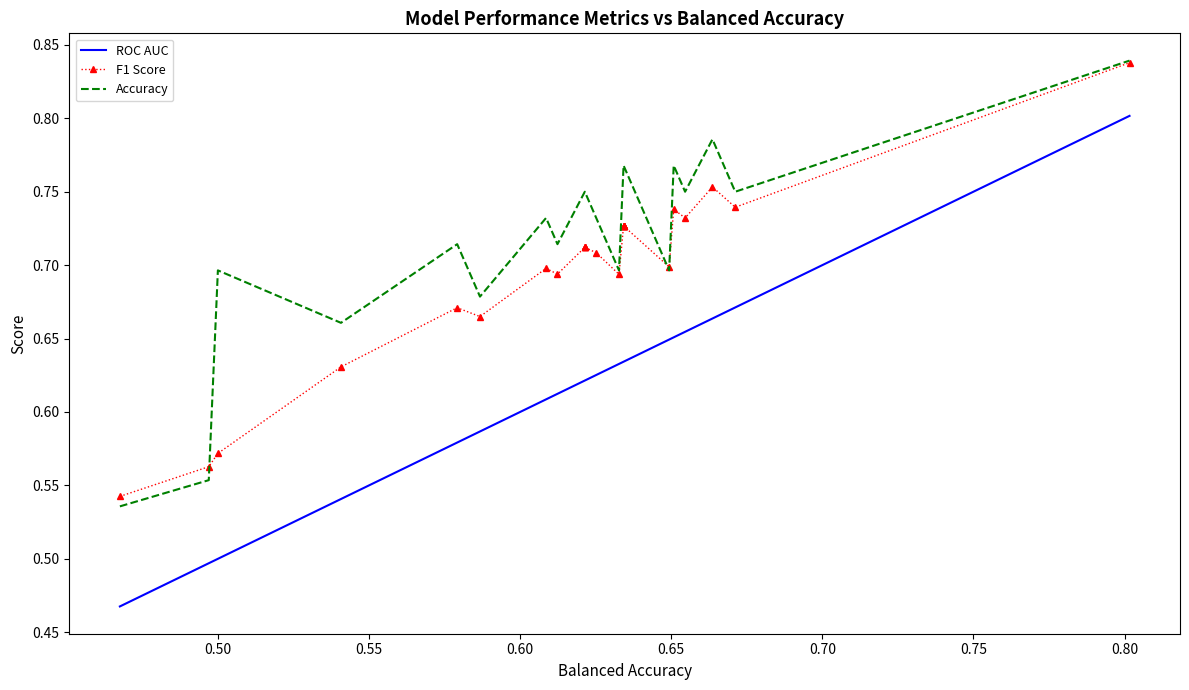

What is the difference between the highest and lowest values at 0.60?

0.1